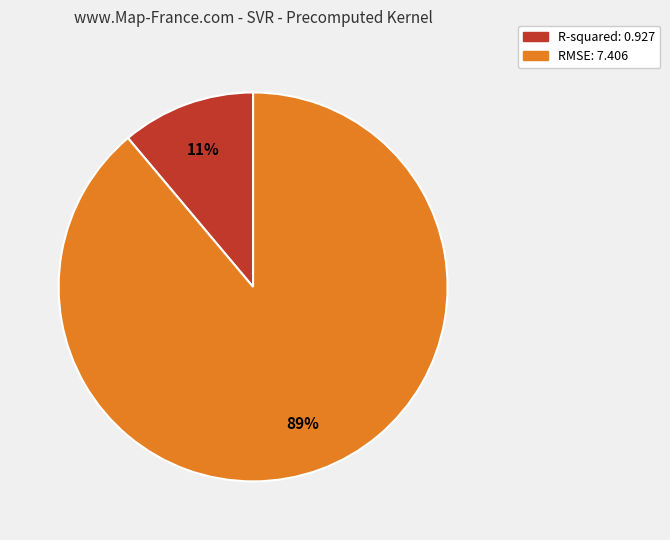

Is the sum of R-squared and RMSE greater than half?

Yes